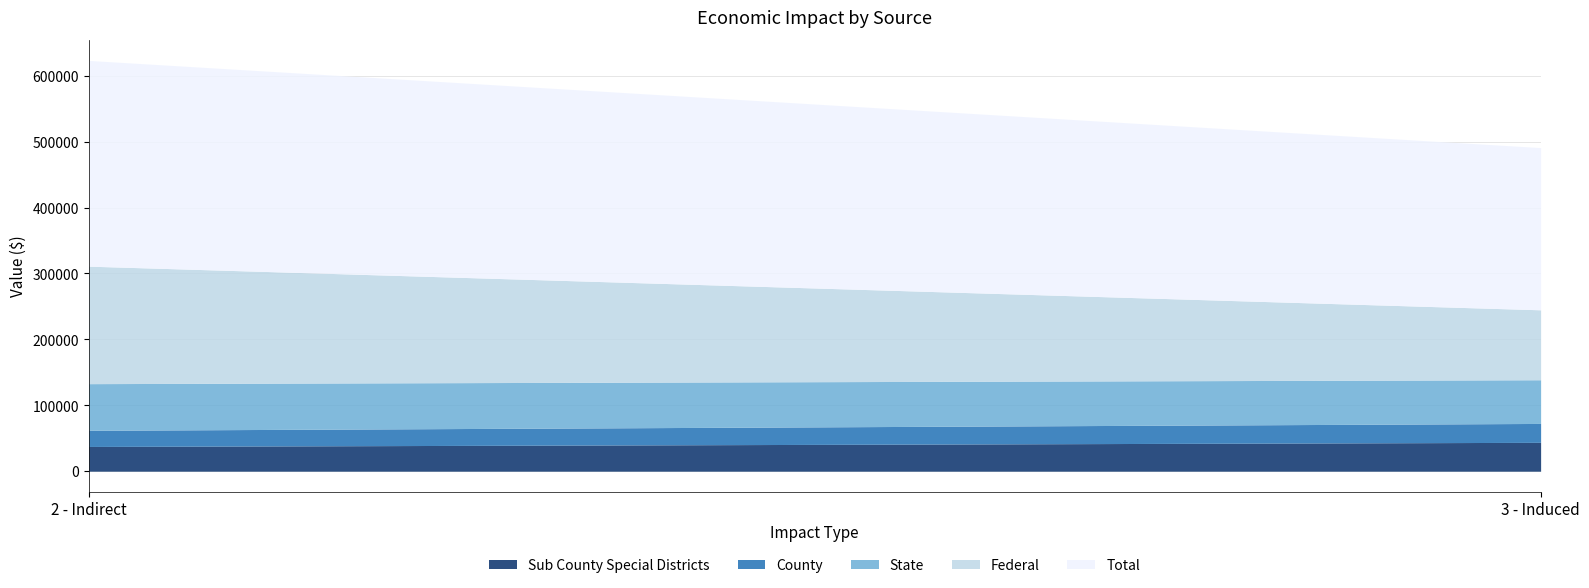

What is the total value across all series at 2 - Indirect?

623119.4